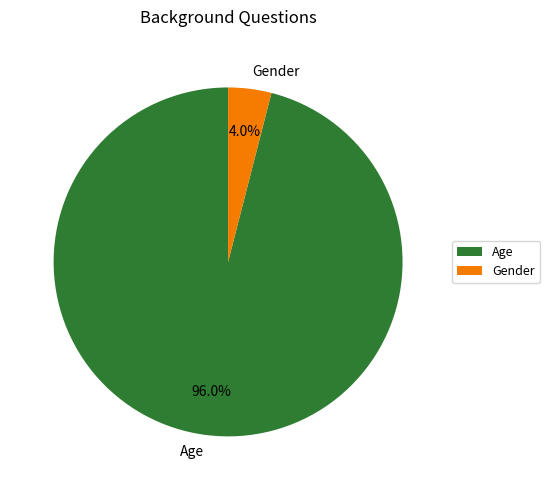

To the nearest percent, what percentage of the pie is Gender?

4%